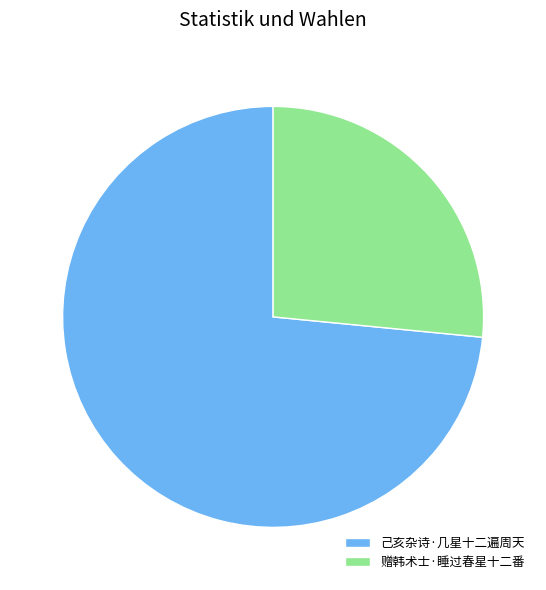

What is the majority slice?

己亥杂诗·几星十二遍周天